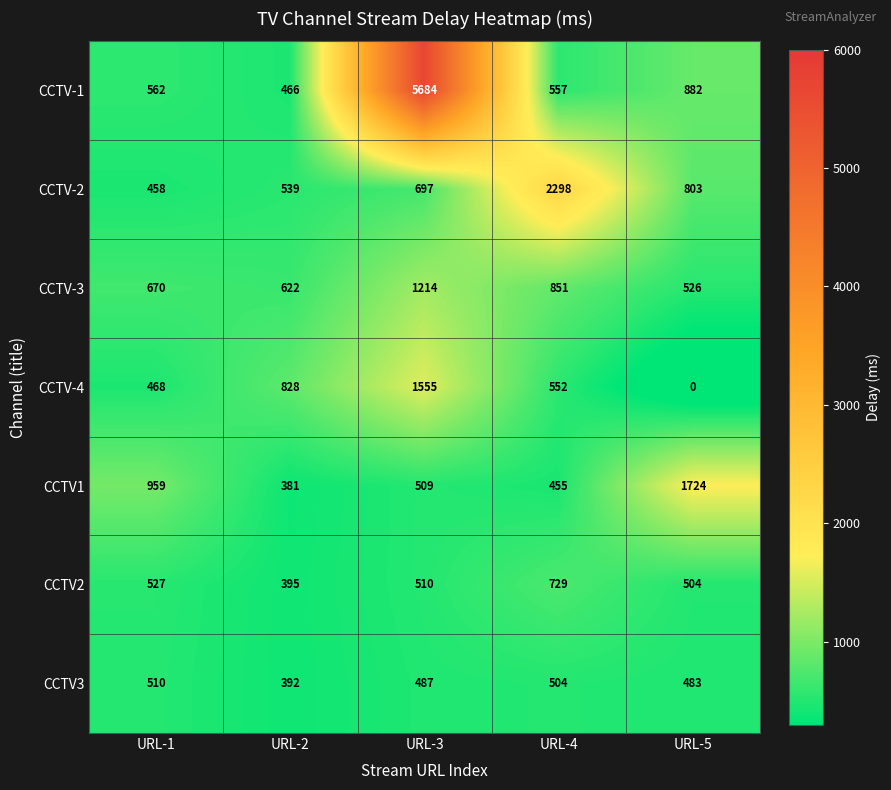

Which series has the widest spread of values?

CCTV-1